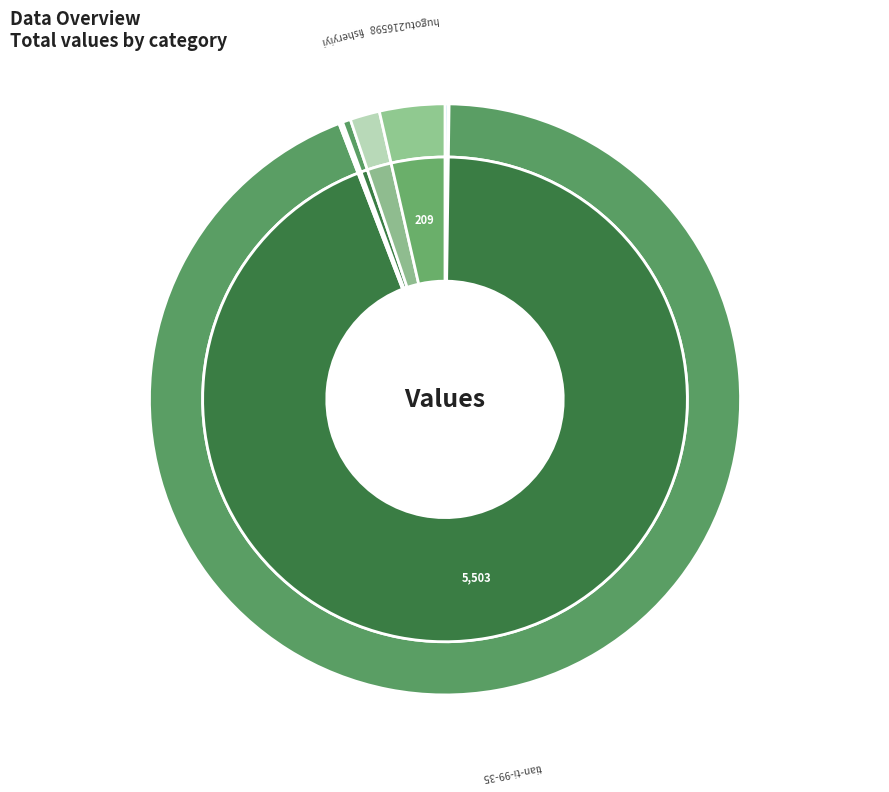

The fisheryiyi slice represents 1% of the pie. True or false?

False